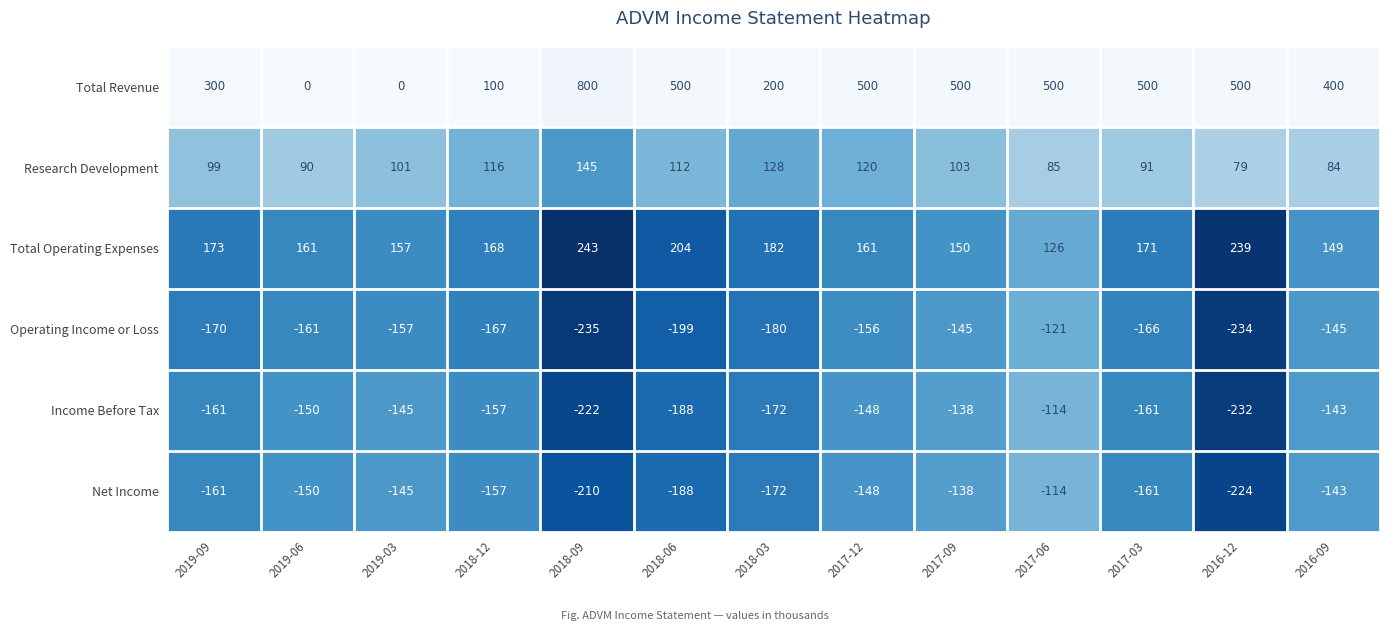

What is the total value across all series at 2019-09?

80